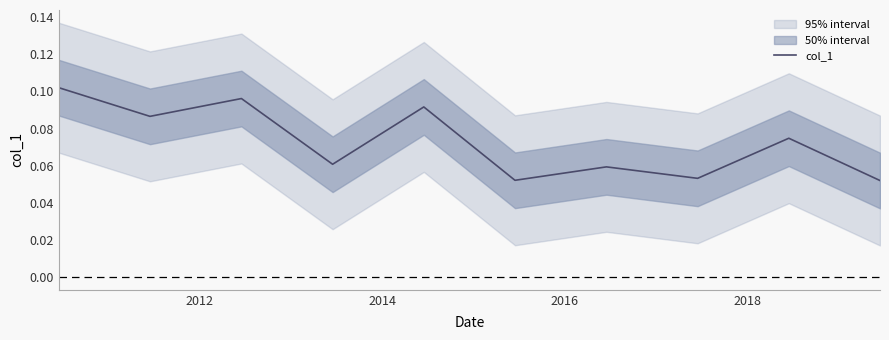

How many distinct data groups are displayed?

1